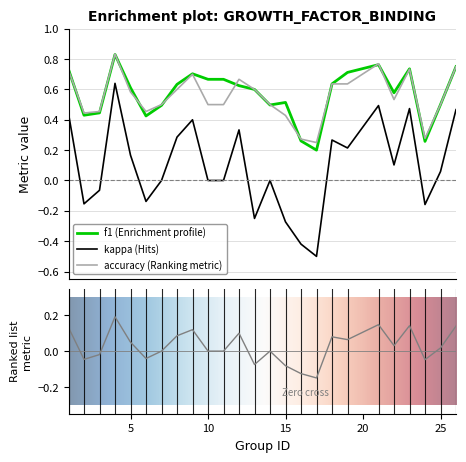

How many lines are shown in the chart?

3